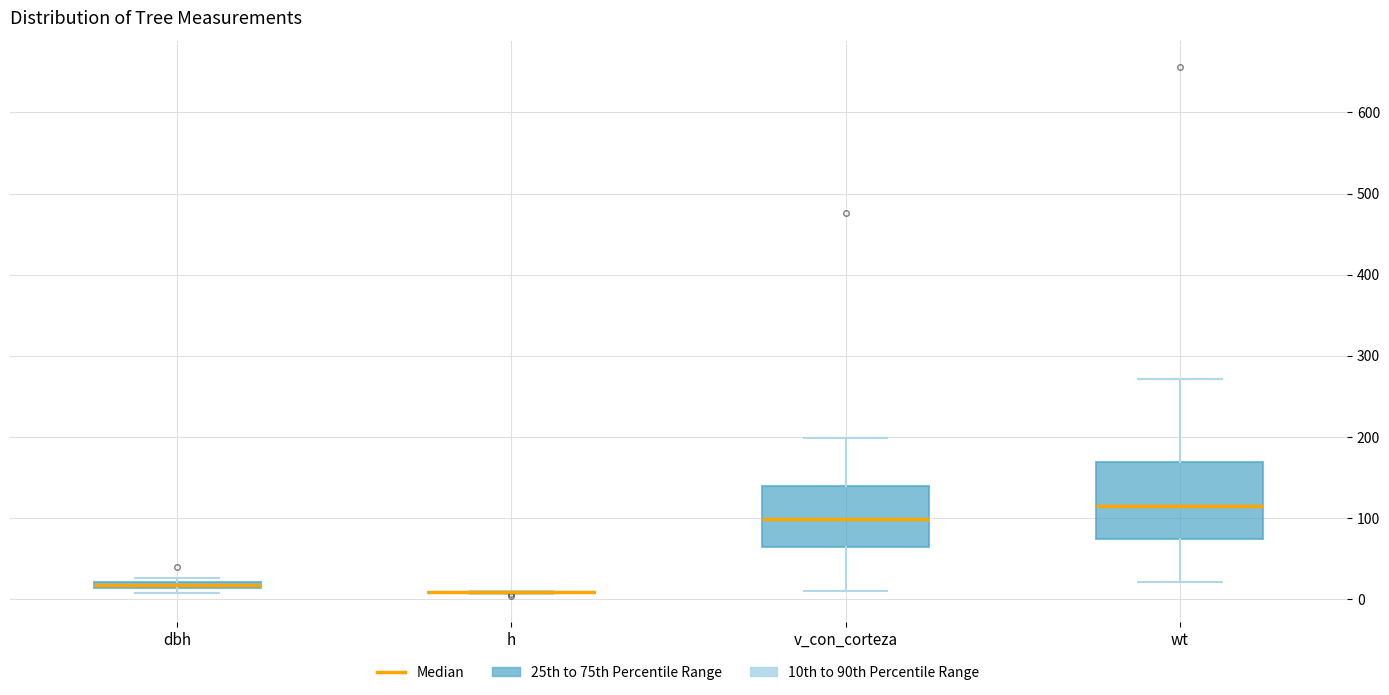

Which box is the tallest, from its lower edge to its upper edge?

wt